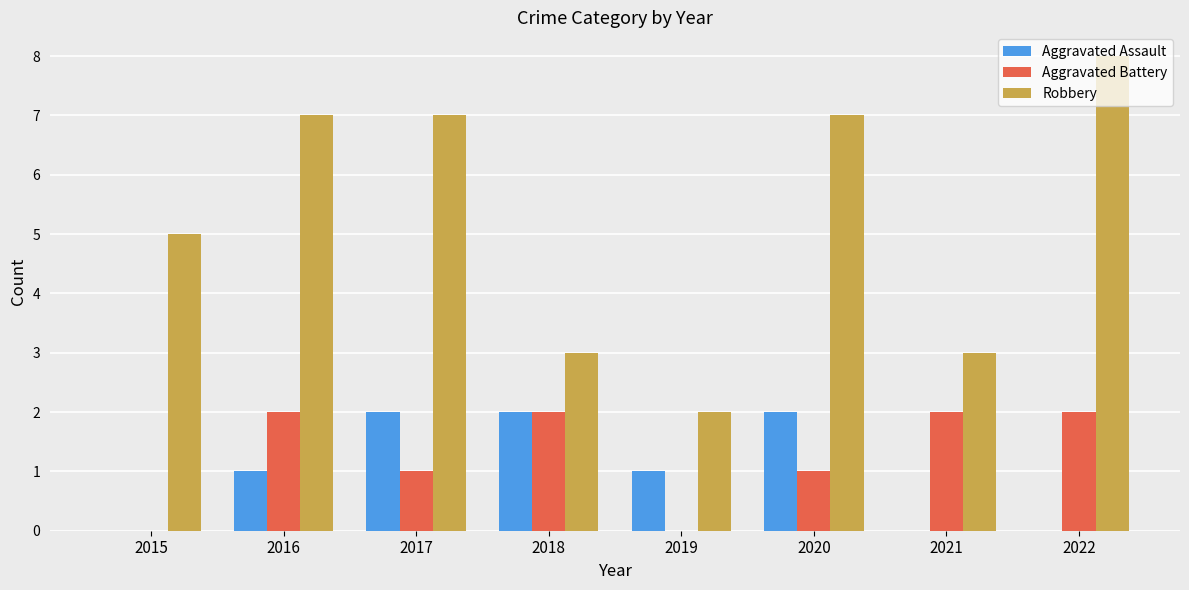

What is the highest value of the Robbery series?

8